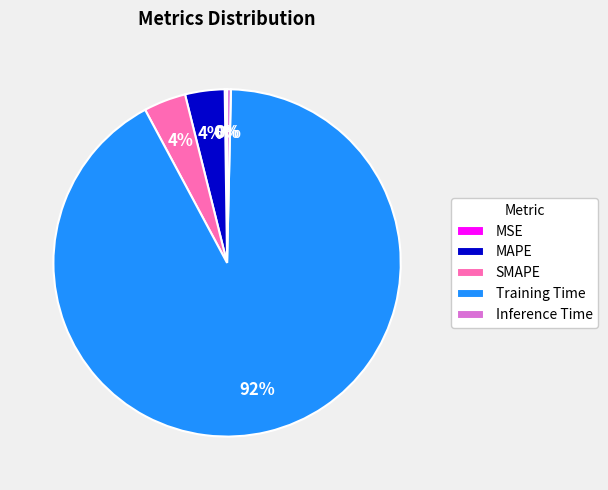

Which slice represents more than half of the pie?

Training Time